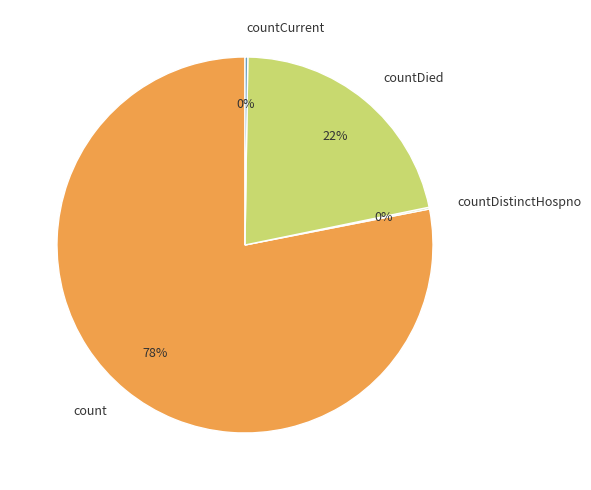

True or false: countDied accounts for 30% of the total.

False